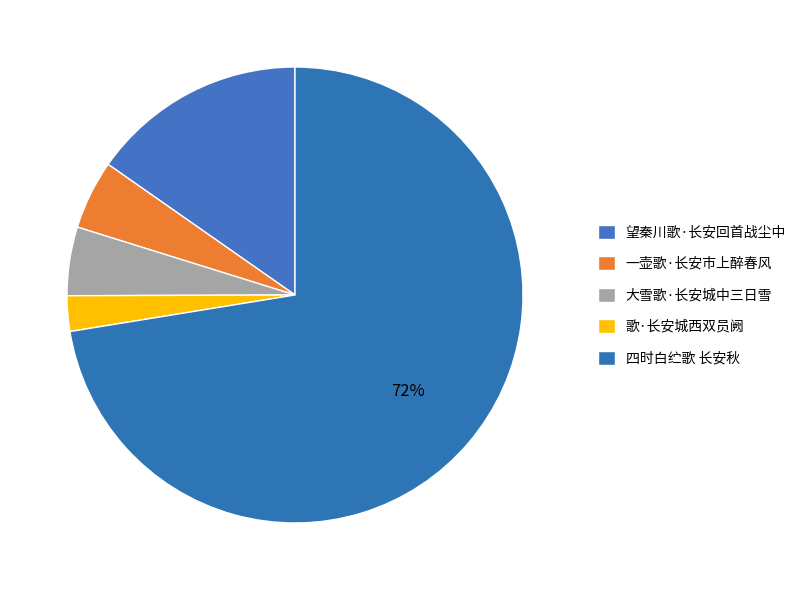

Rank the categories by value from highest to lowest.

四时白纻歌 长安秋, 望秦川歌·长安回首战尘中, 一壶歌·长安市上醉春风, 大雪歌·长安城中三日雪, 歌·长安城西双员阙